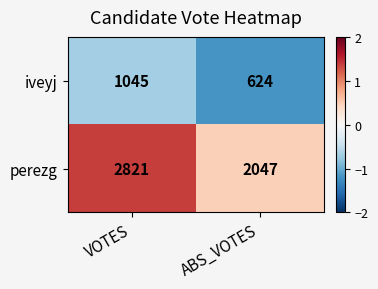

At which label is iveyj closest to 834?

ABS_VOTES